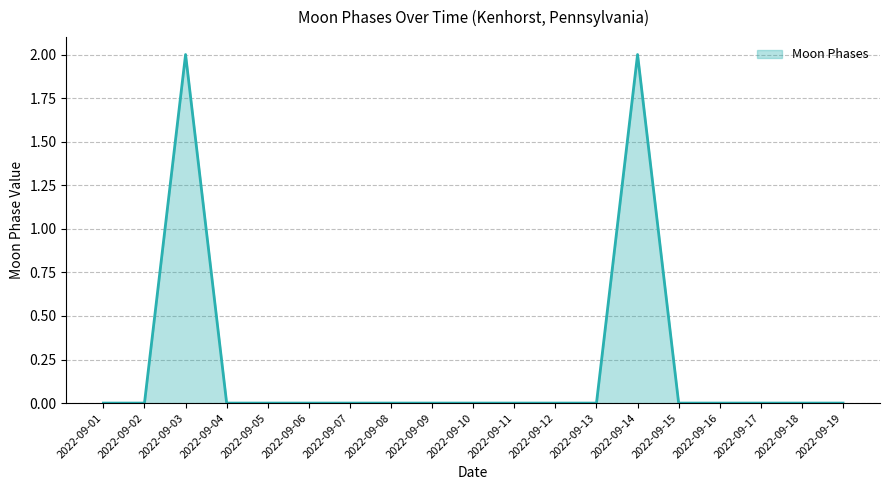

Which has a higher value, 2022-09-03 or 2022-09-11?

2022-09-03